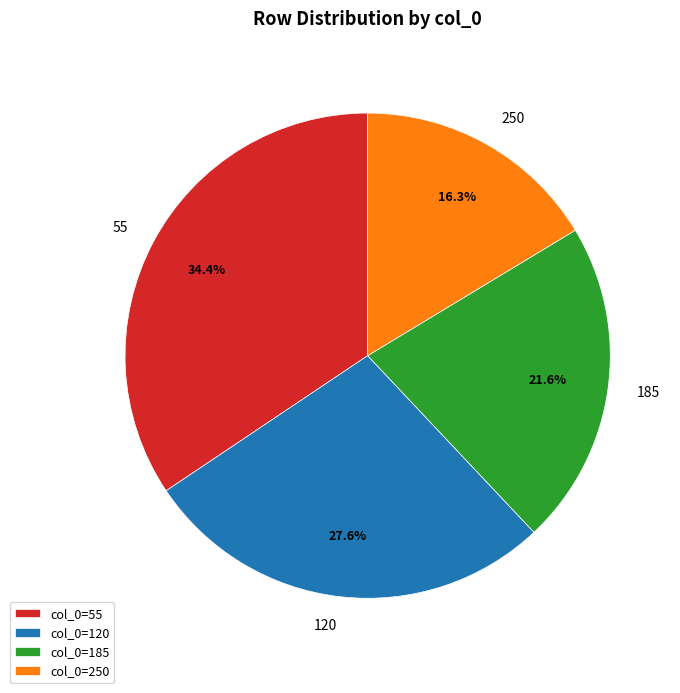

Does any single category account for the majority?

No